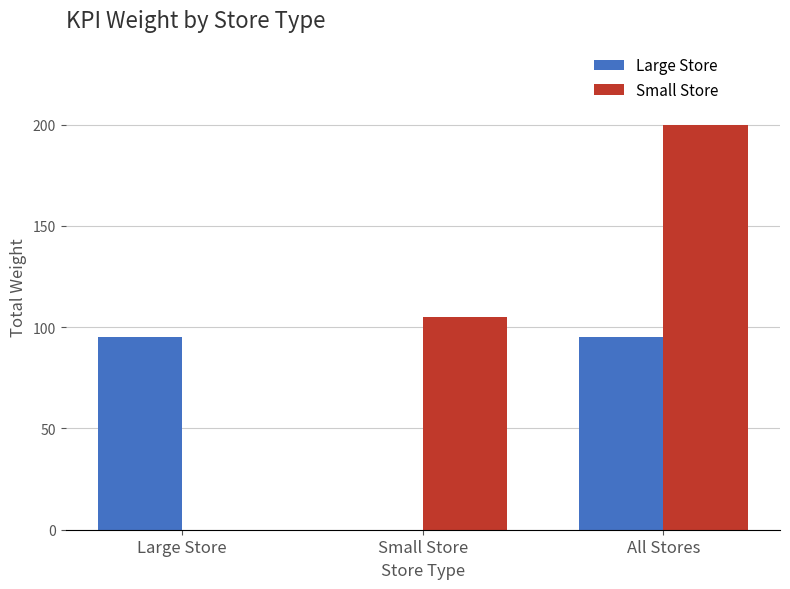

What is the approximate value of Large Store at All Stores?

95